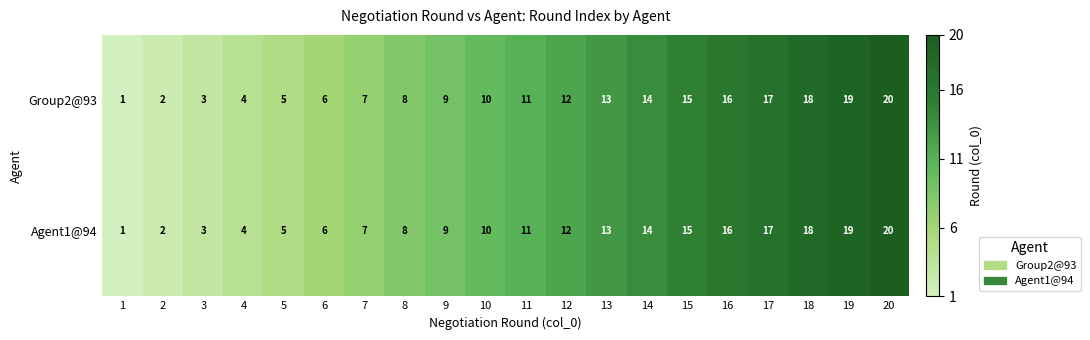

Is it true that Agent1@94 equals 8 at 5?

False